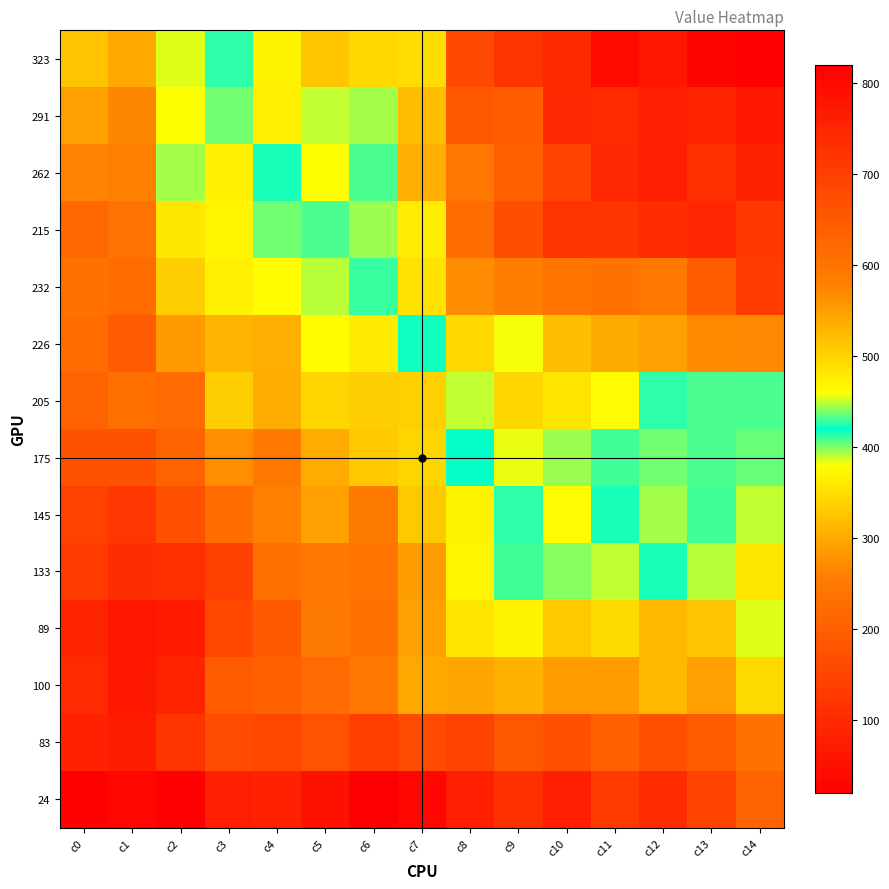

Which series has the largest range (max minus min)?

215